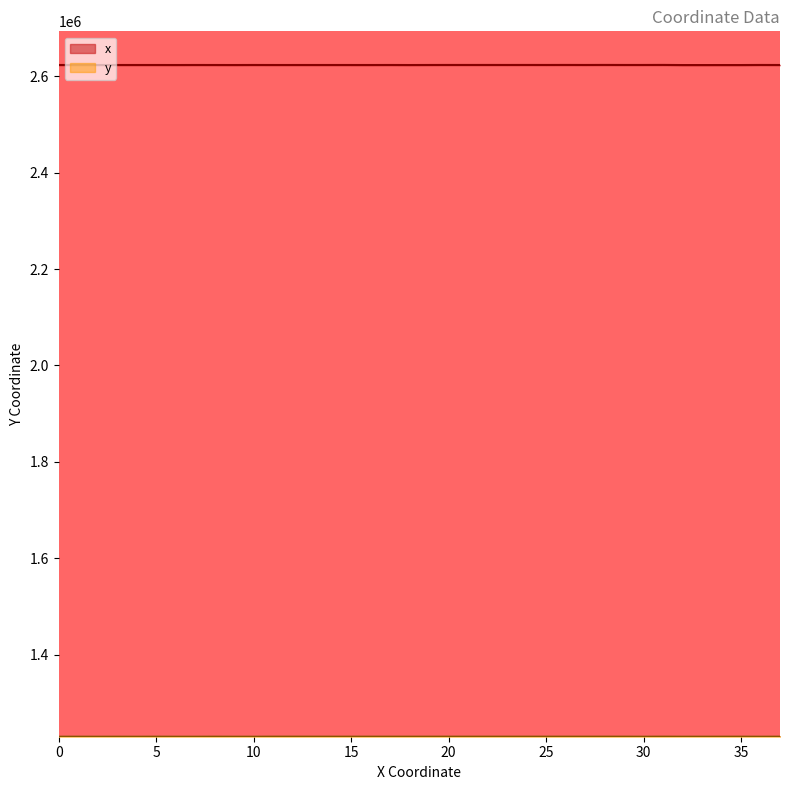

Where is the first local minimum for y?

2